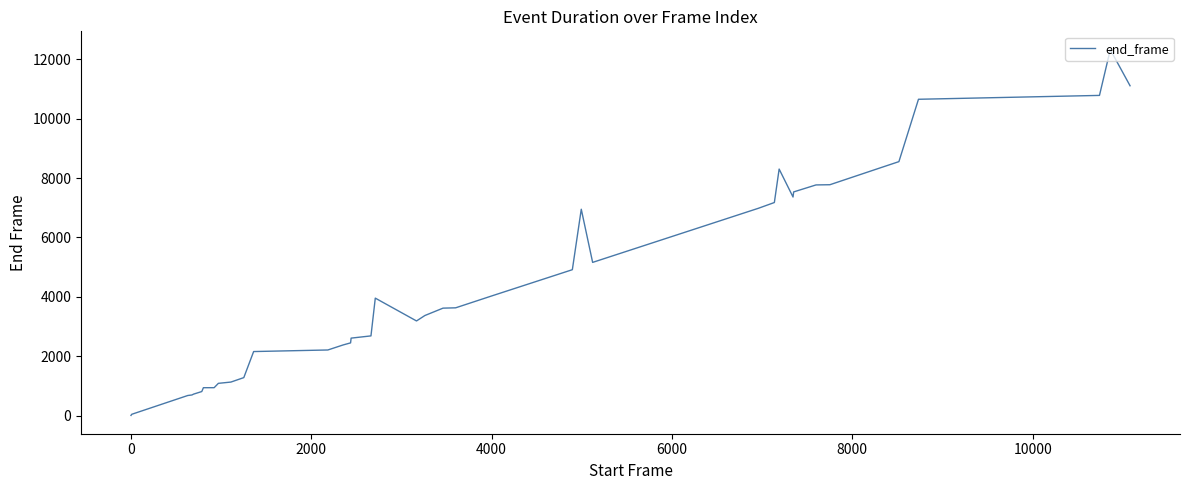

What is the difference between the maximum and minimum values?

12312